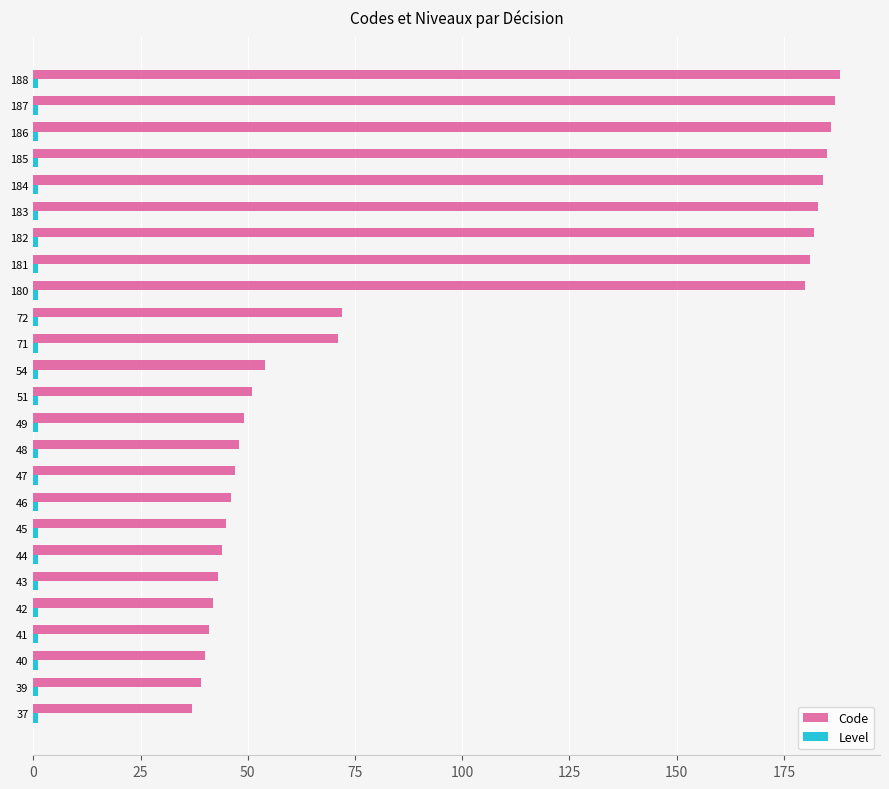

Where is Code nearest to the value 112?

72